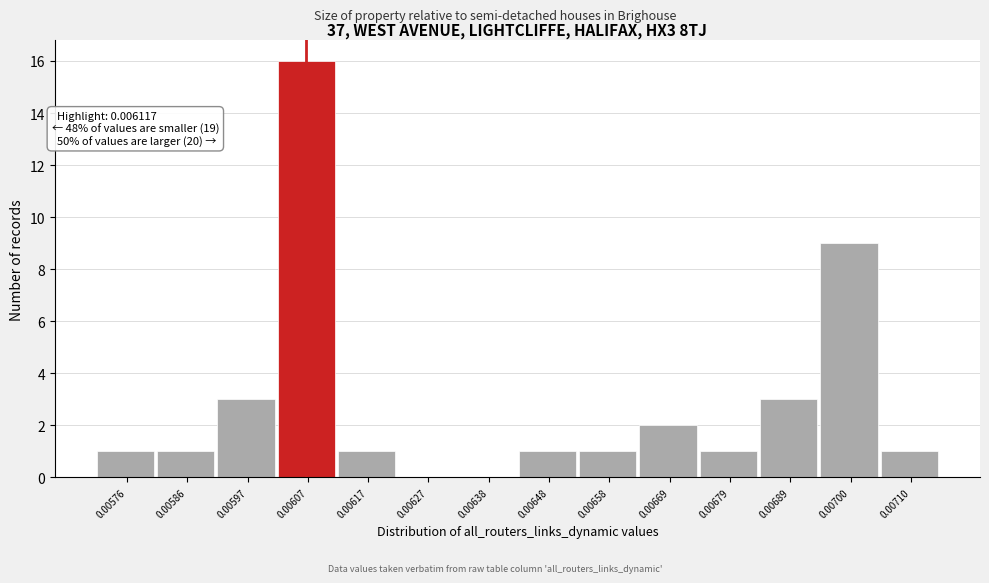

Reading left to right, transcribe all the data shown in this chart.

0.00576=1	0.00586=1	0.00597=3	0.00607=16	0.00617=1	0.00627=0	0.00638=0	0.00648=1	0.00658=1	0.00669=2	0.00679=1	0.00689=3	0.00700=9	0.00710=1